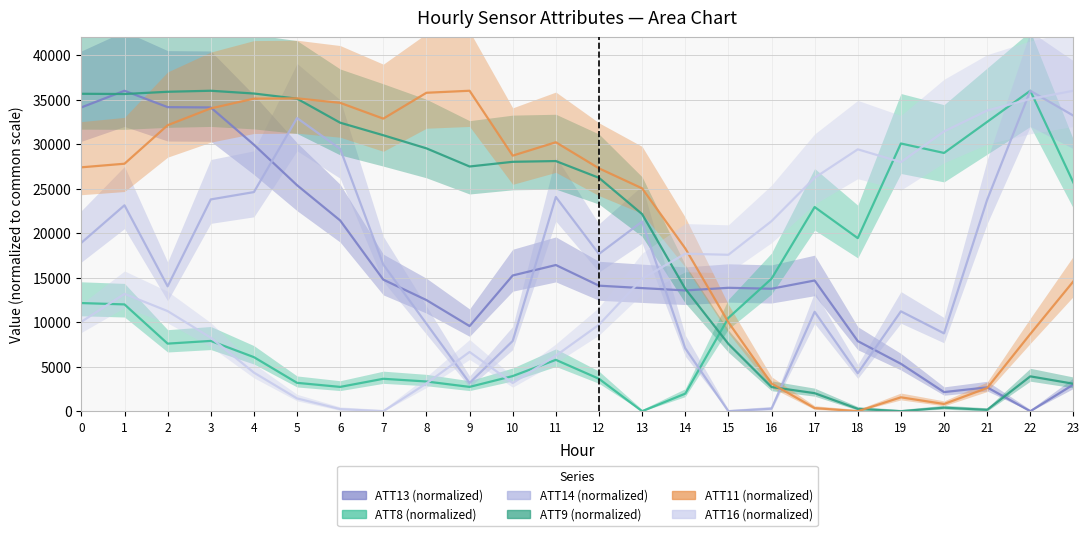

Where is the first local maximum for ATT13 (normalized)?

1